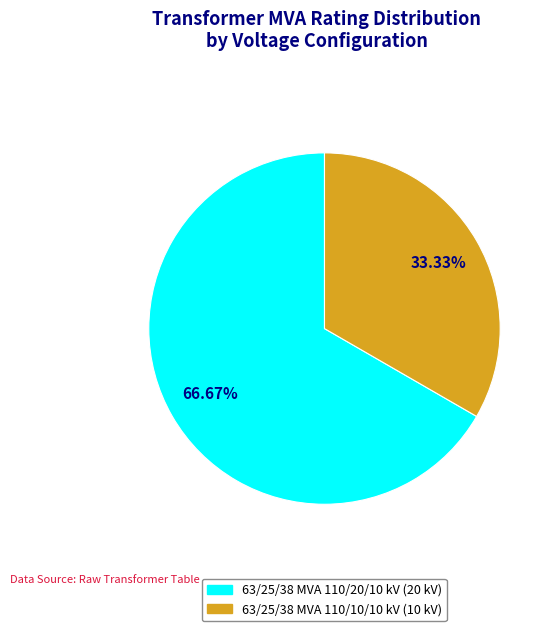

Rank the categories by value from highest to lowest.

63/25/38 MVA 110/20/10 kV, 63/25/38 MVA 110/10/10 kV